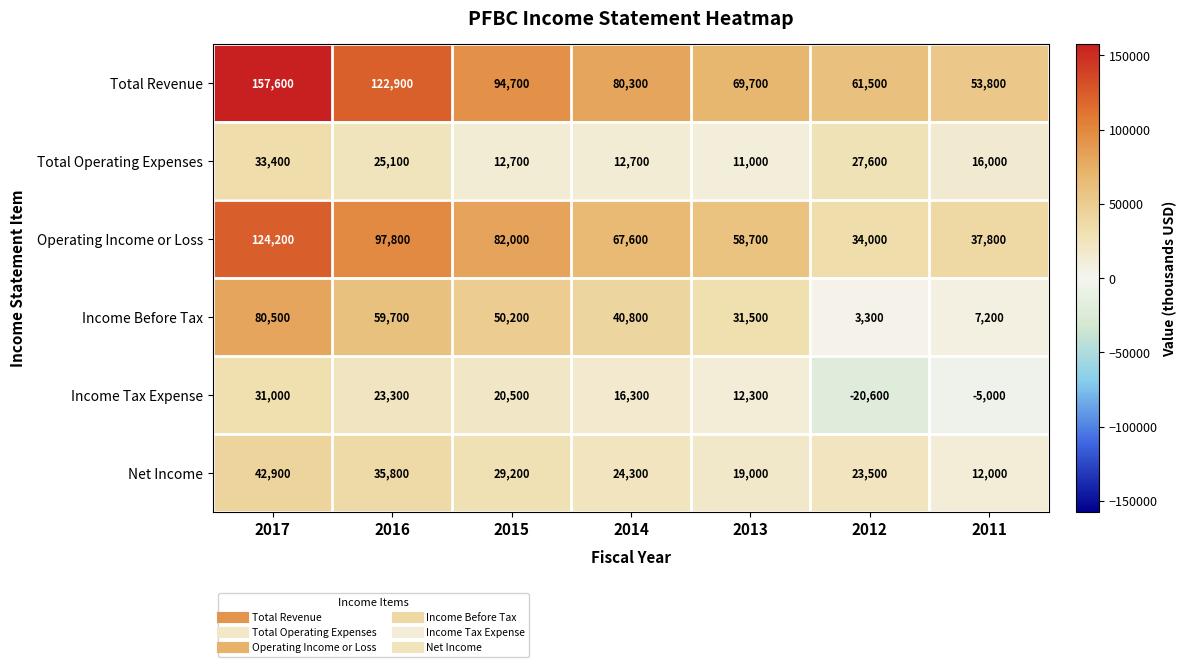

The value of Income Tax Expense at 2014 is 23355. True or false?

False